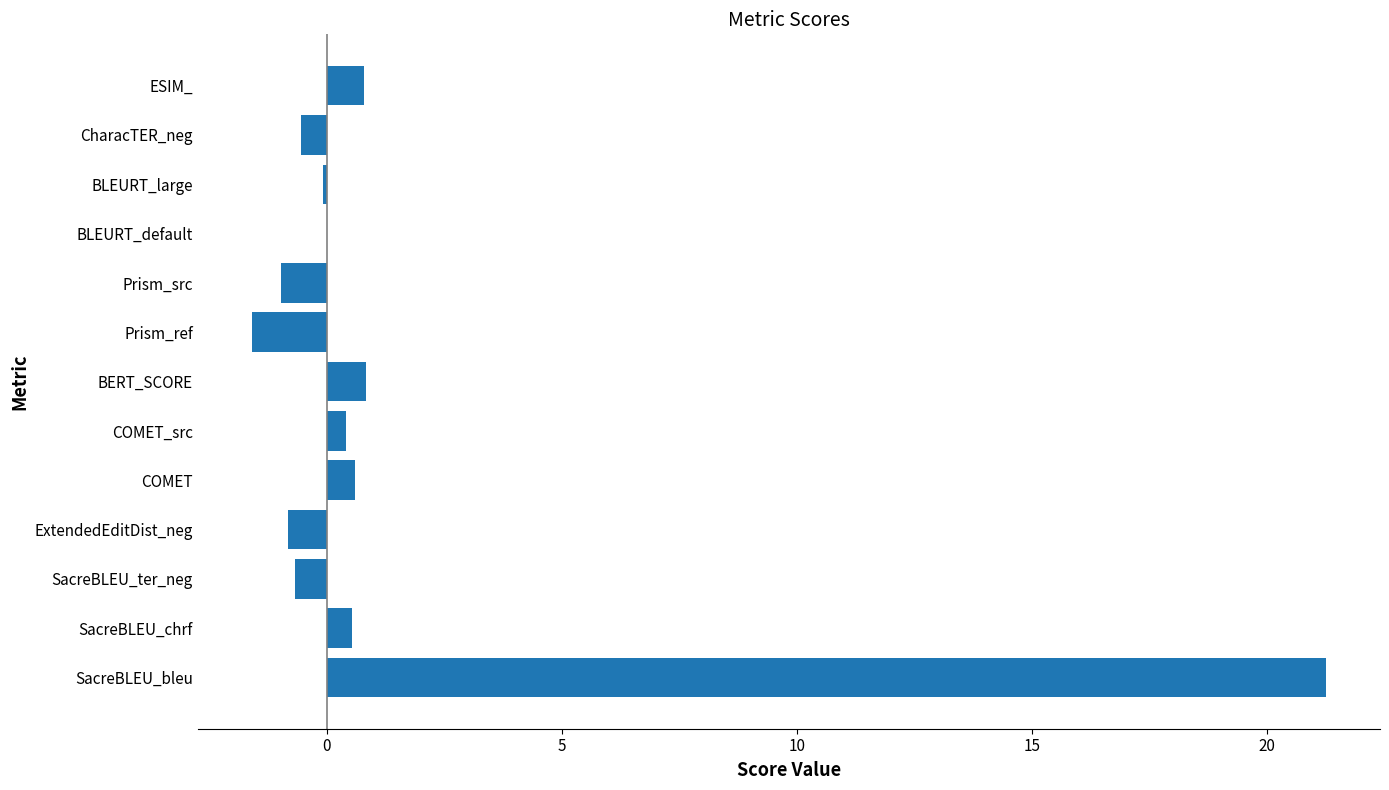

What is the greatest value displayed?

21.3